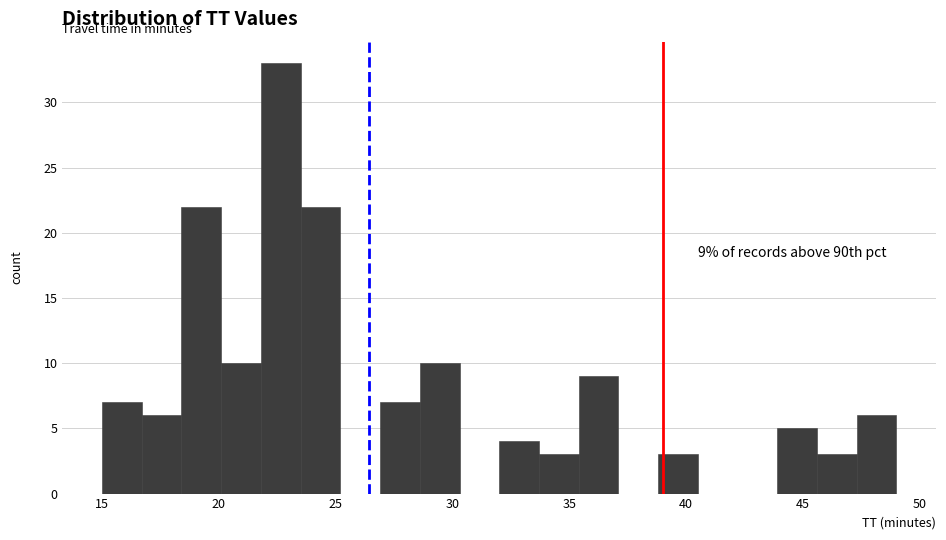

Around what value on the x-axis is the tallest bar? Give the approximate position of its centre, as read against the axis.

22.5